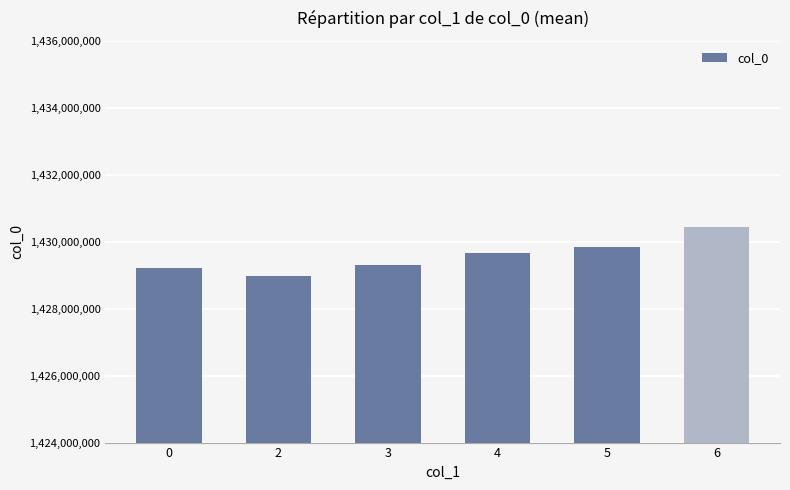

The chart shows a value of 1429318040 at 3. True or false?

True